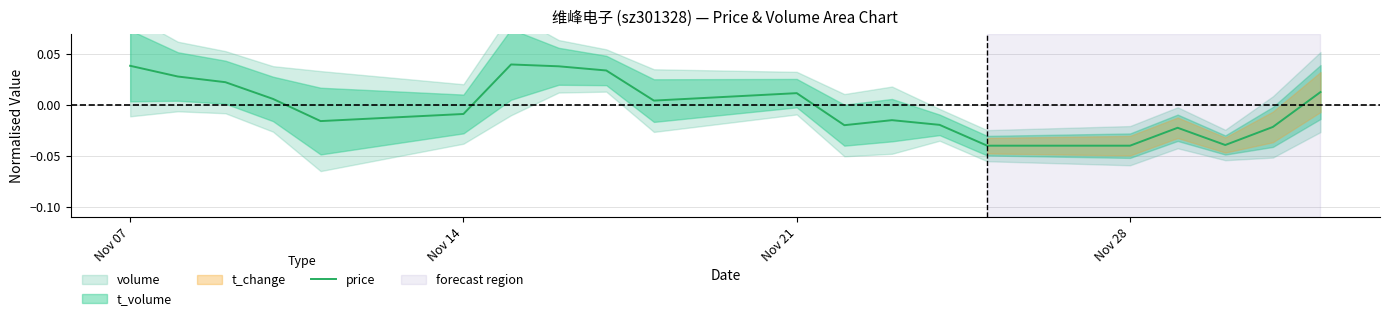

How many lines are shown in the chart?

1